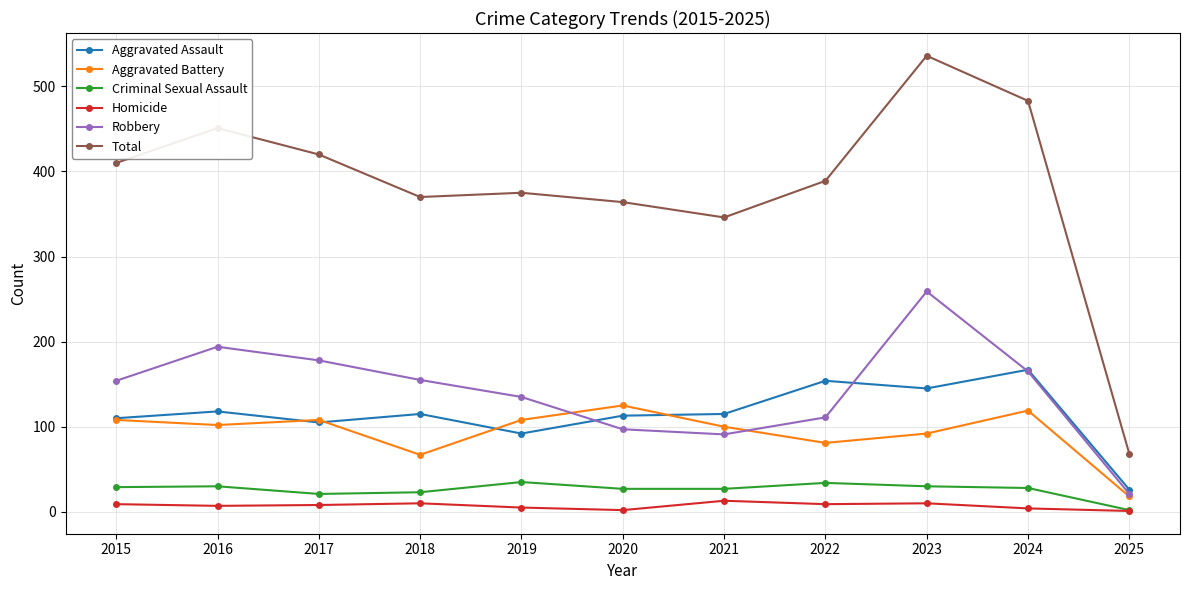

In Aggravated Battery, how many points are lower than both neighbors (excluding endpoints)?

3